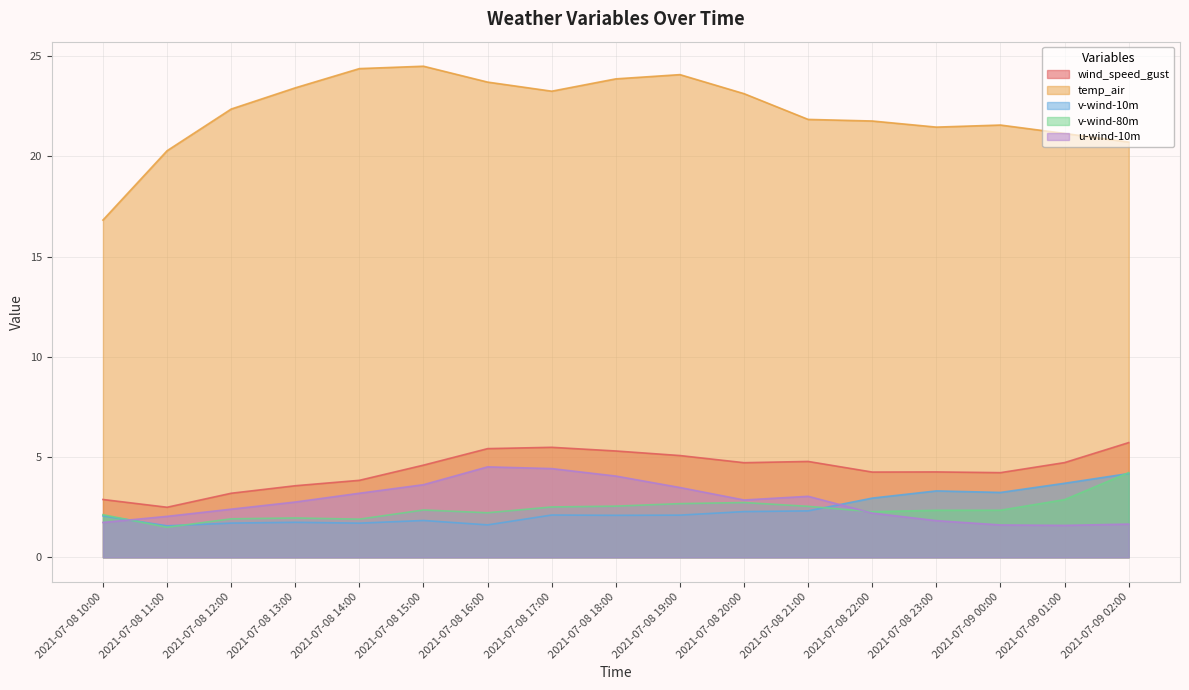

List the series in order of their peak value, lowest first.

v-wind-10m, v-wind-80m, u-wind-10m, wind_speed_gust, temp_air